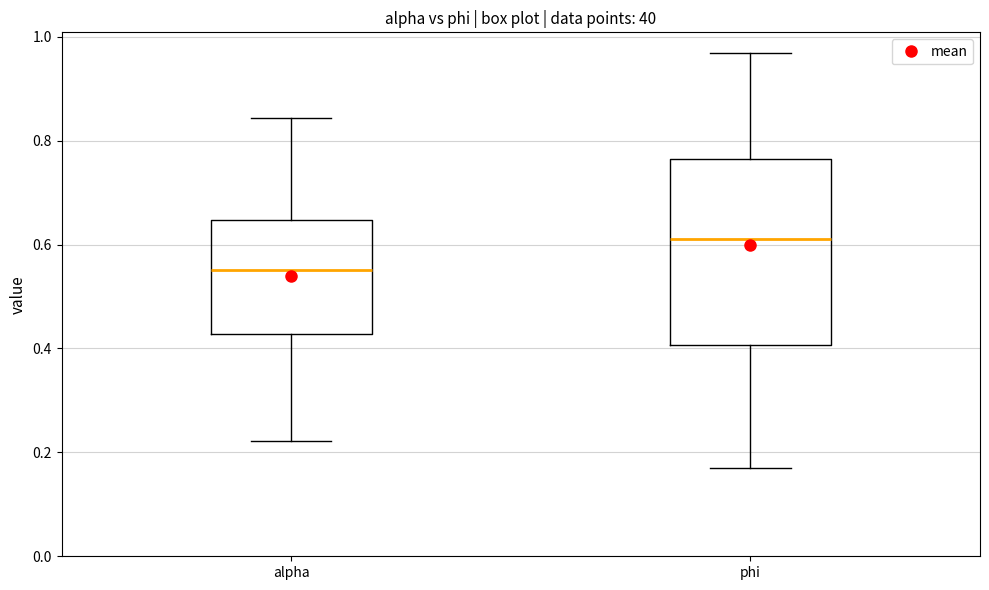

Where does the upper whisker of the box for alpha end on the y-axis? The values are not printed on the chart, so give them approximately, as read against the axis.

0.84